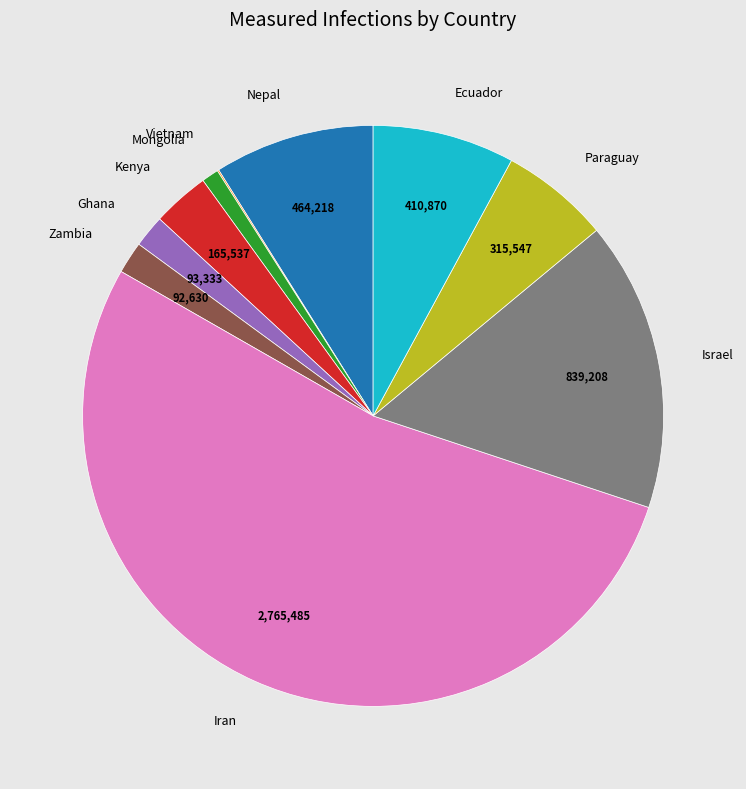

Does Iran account for over 50% of the chart?

Yes